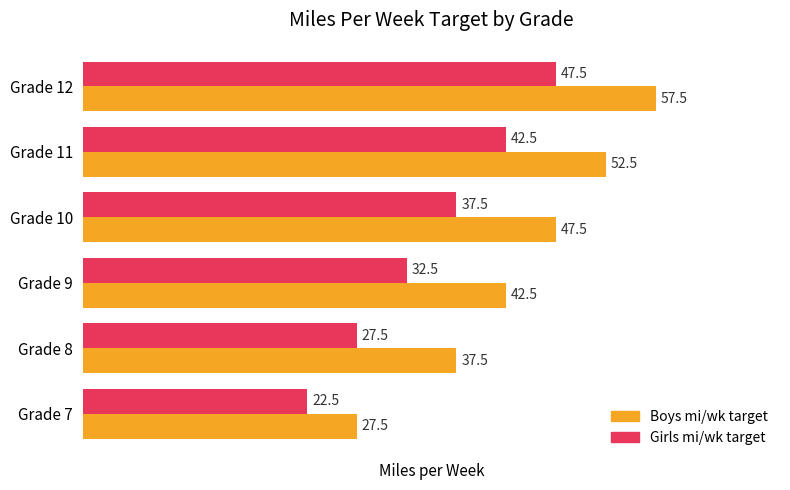

Rank the series at Grade 10 from highest to lowest value.

Boys mi/wk target, Girls mi/wk target